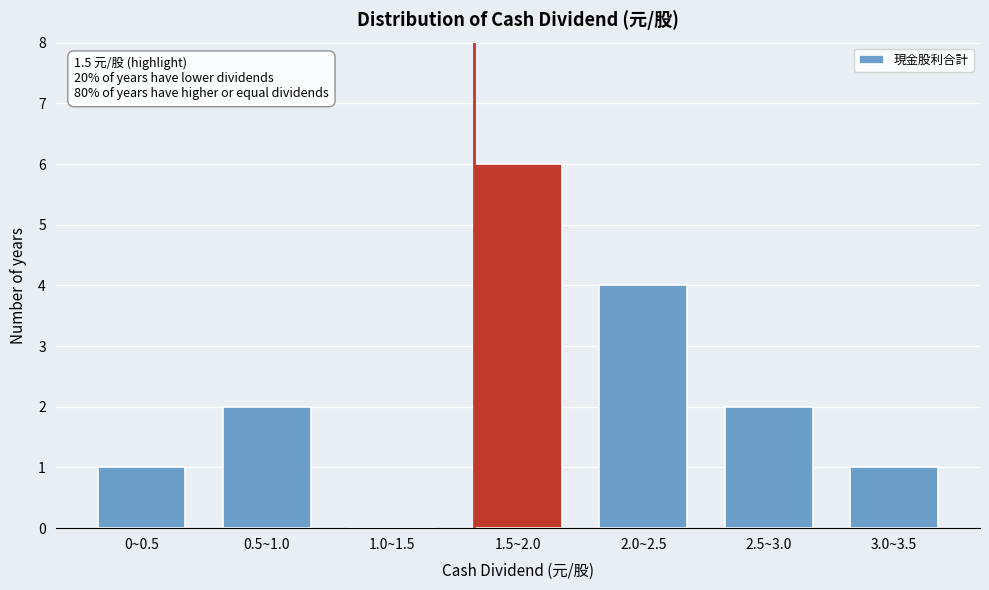

Reading left to right, transcribe all the data shown in this chart.

0~0.5=1	0.5~1.0=2	1.0~1.5=0	1.5~2.0=6	2.0~2.5=4	2.5~3.0=2	3.0~3.5=1